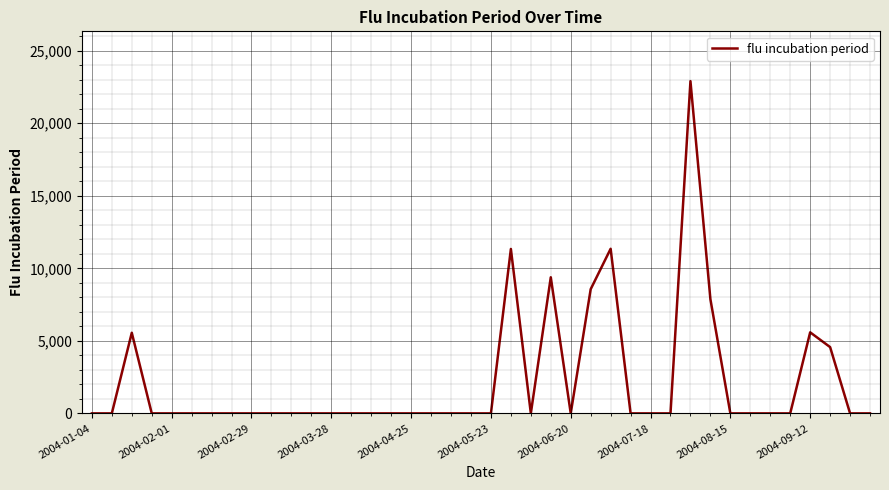

What is the maximum value shown in the chart?

22903.3